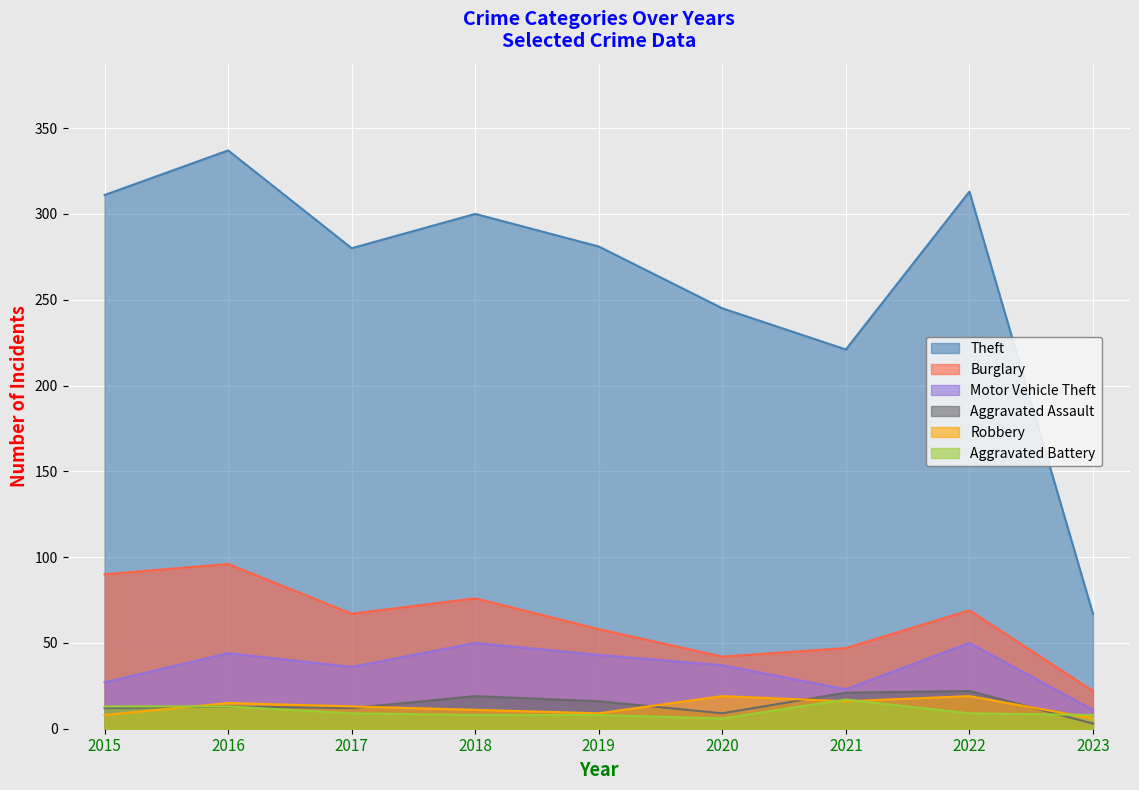

What is the difference between the second highest and minimum values in the Aggravated Assault series?

18